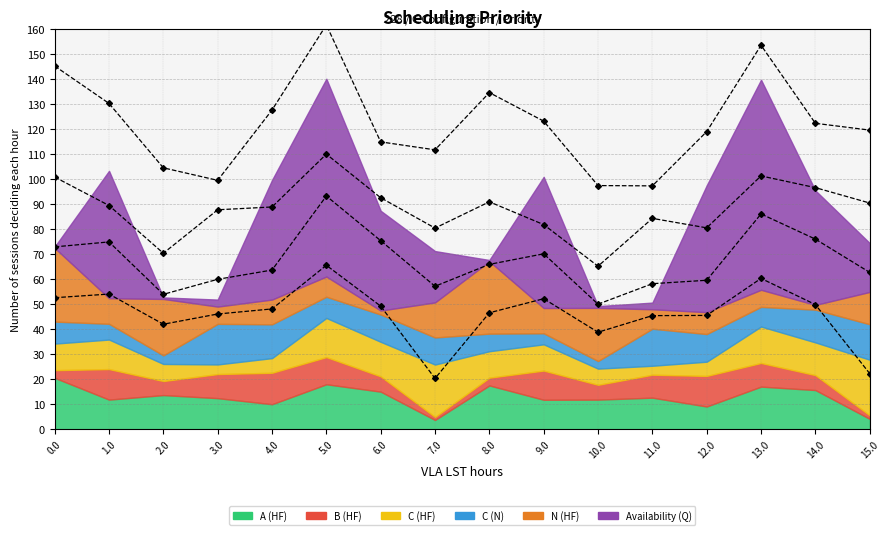

True or false: --N (HF) and --C (N) cross at least once.

False